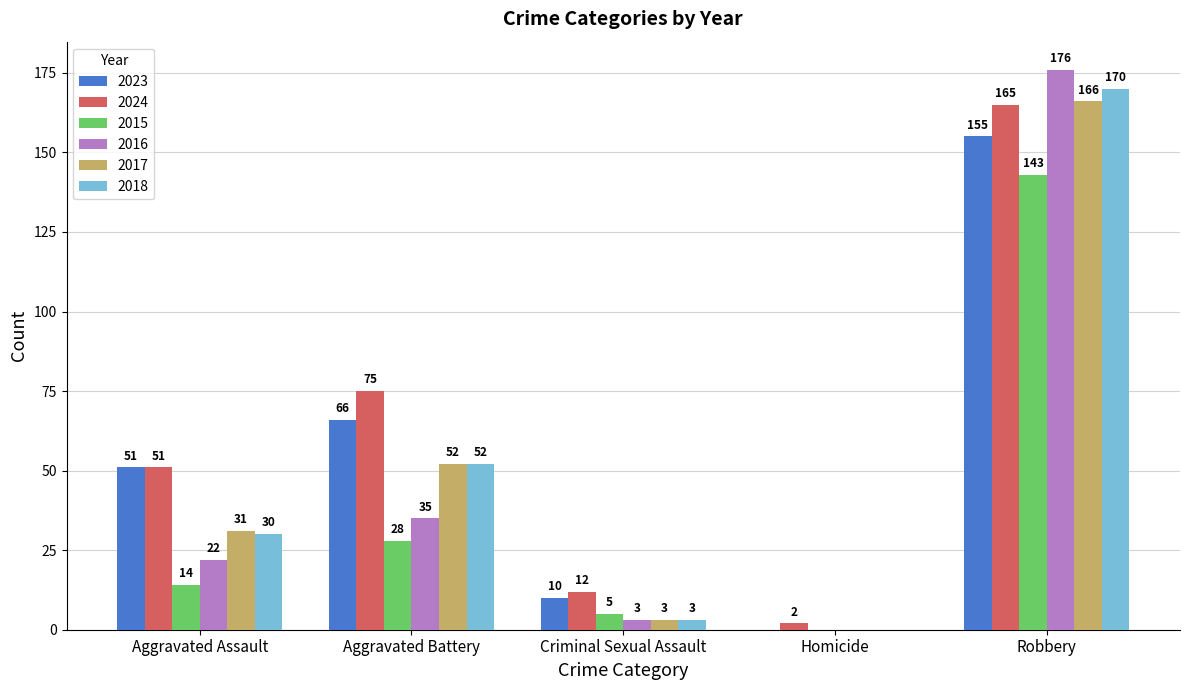

What is the highest value of the 2017 series?

166